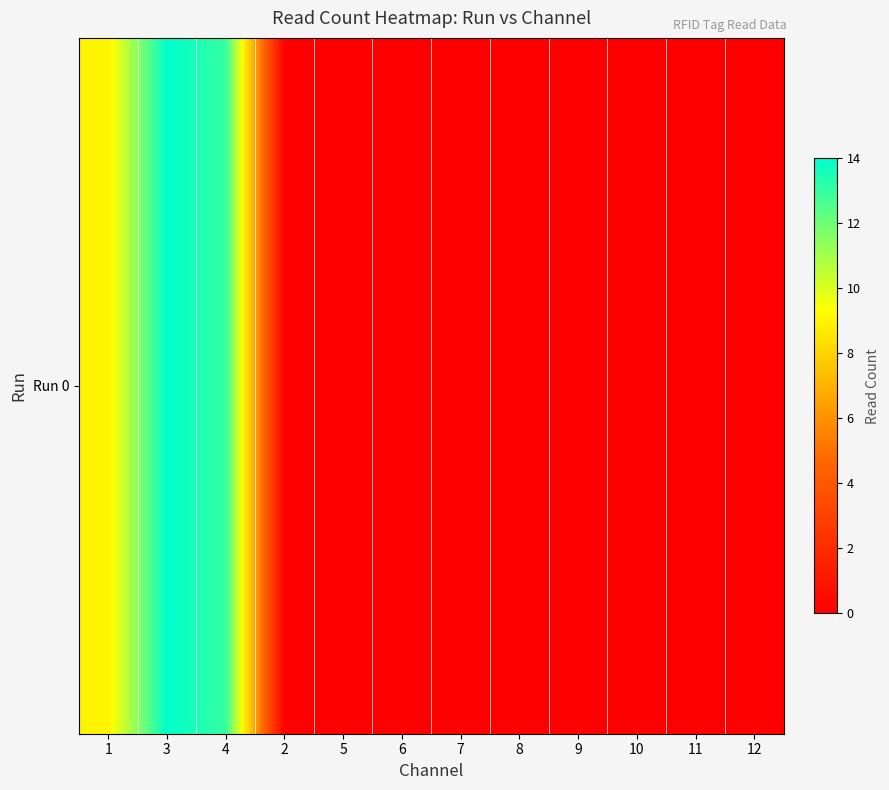

Which label corresponds to the largest value in the chart?

3